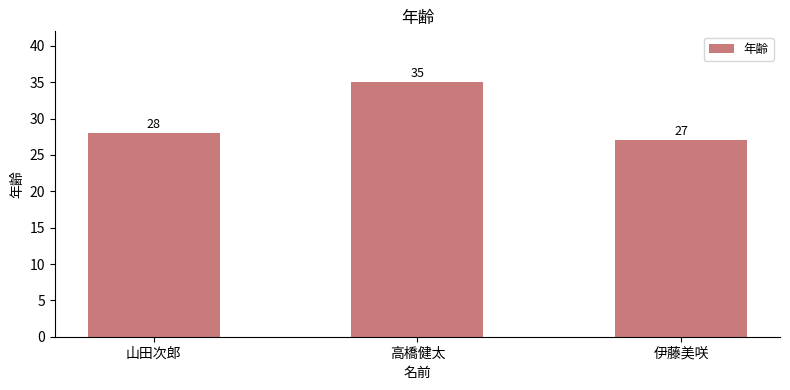

Reading left to right, transcribe all the data shown in this chart.

山田次郎=28	高橋健太=35	伊藤美咲=27